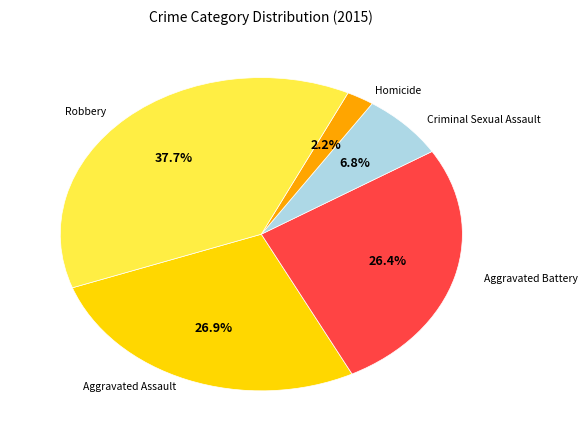

Is there any slice that represents more than half of the pie?

No